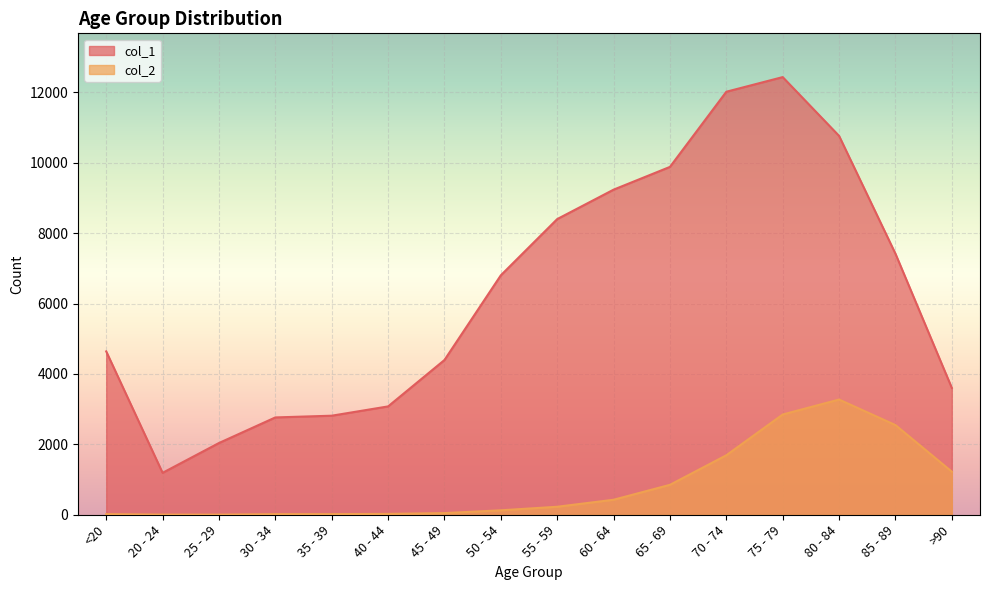

Count the number of data series in this chart.

2